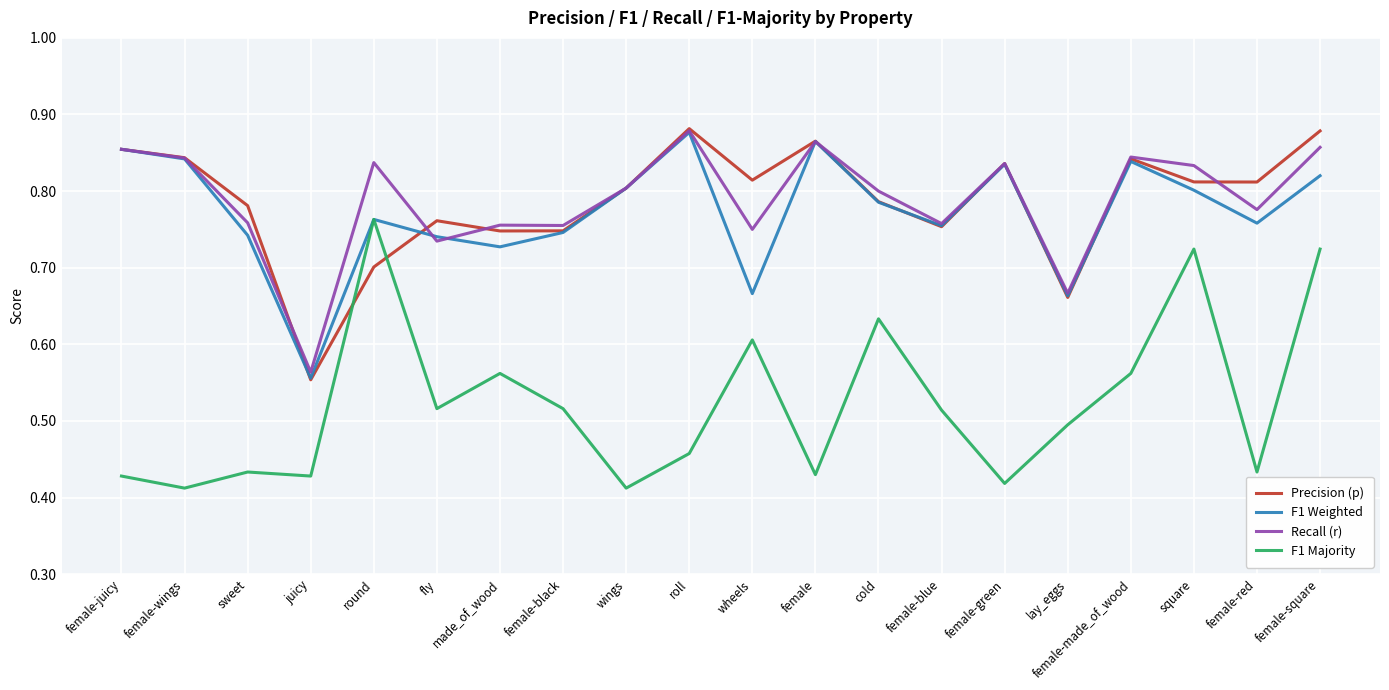

True or false: Precision (p) and F1 Majority intersect in this chart.

True